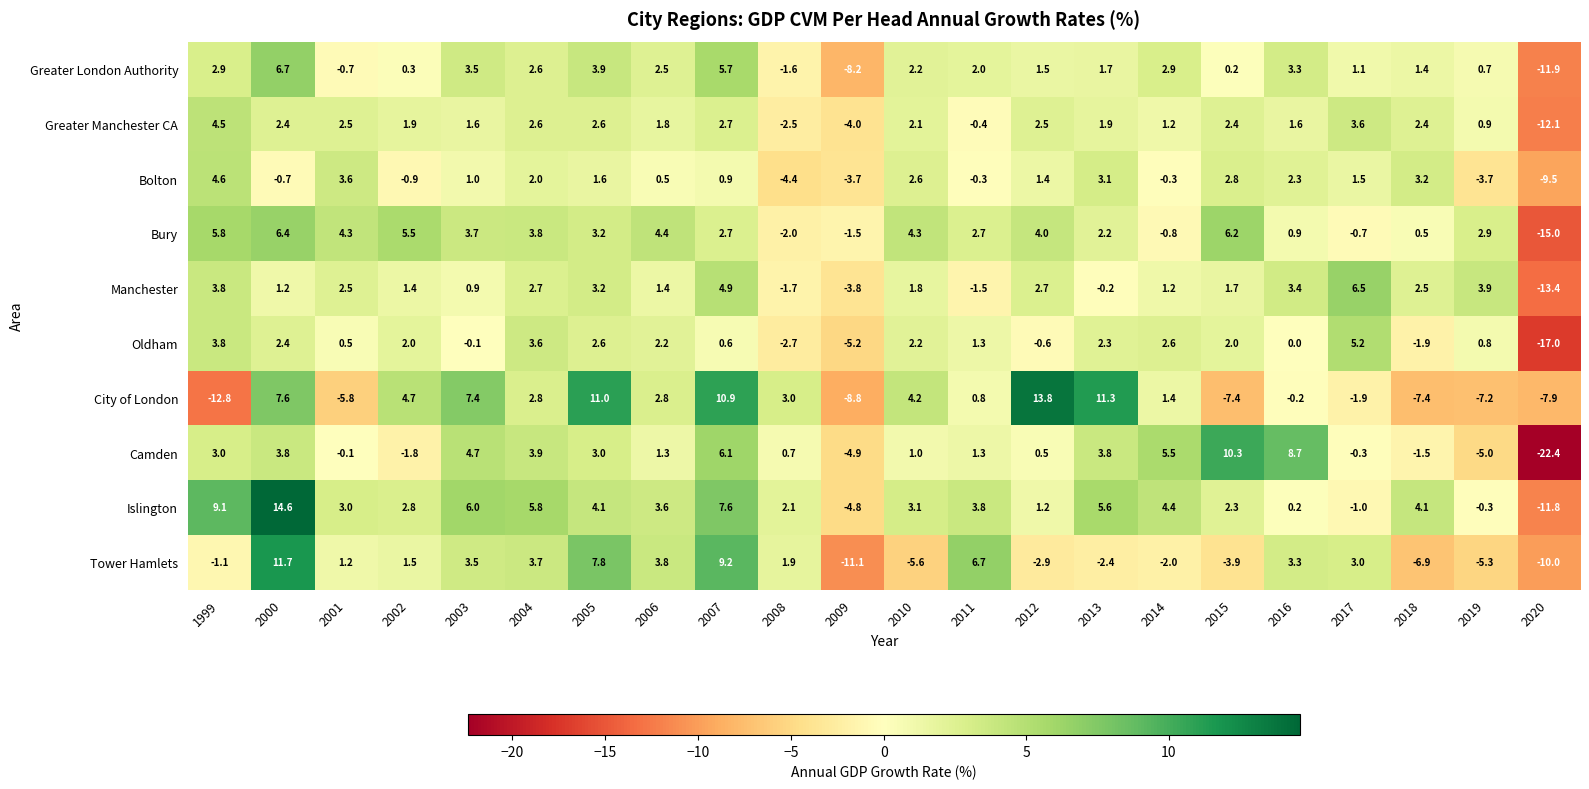

How many distinct data groups are displayed?

10